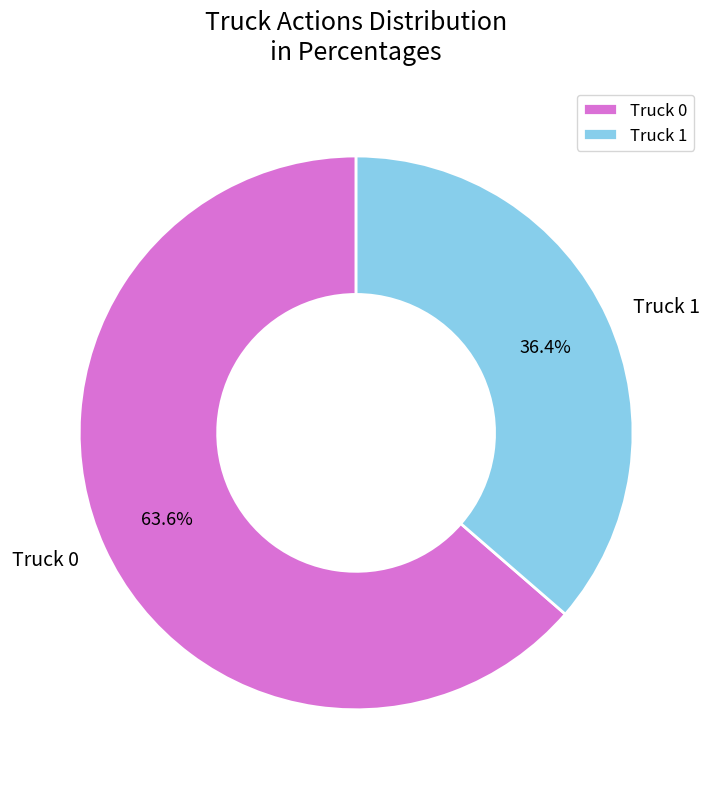

Is it true that Truck 1 is 36% of the pie?

True